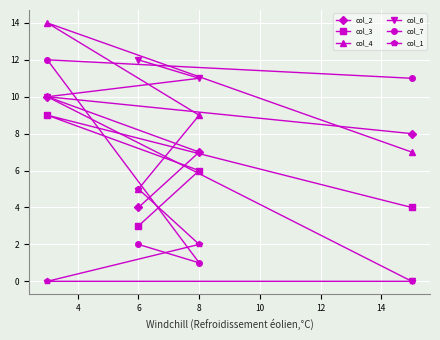

Read the col_4 value at 8.

9